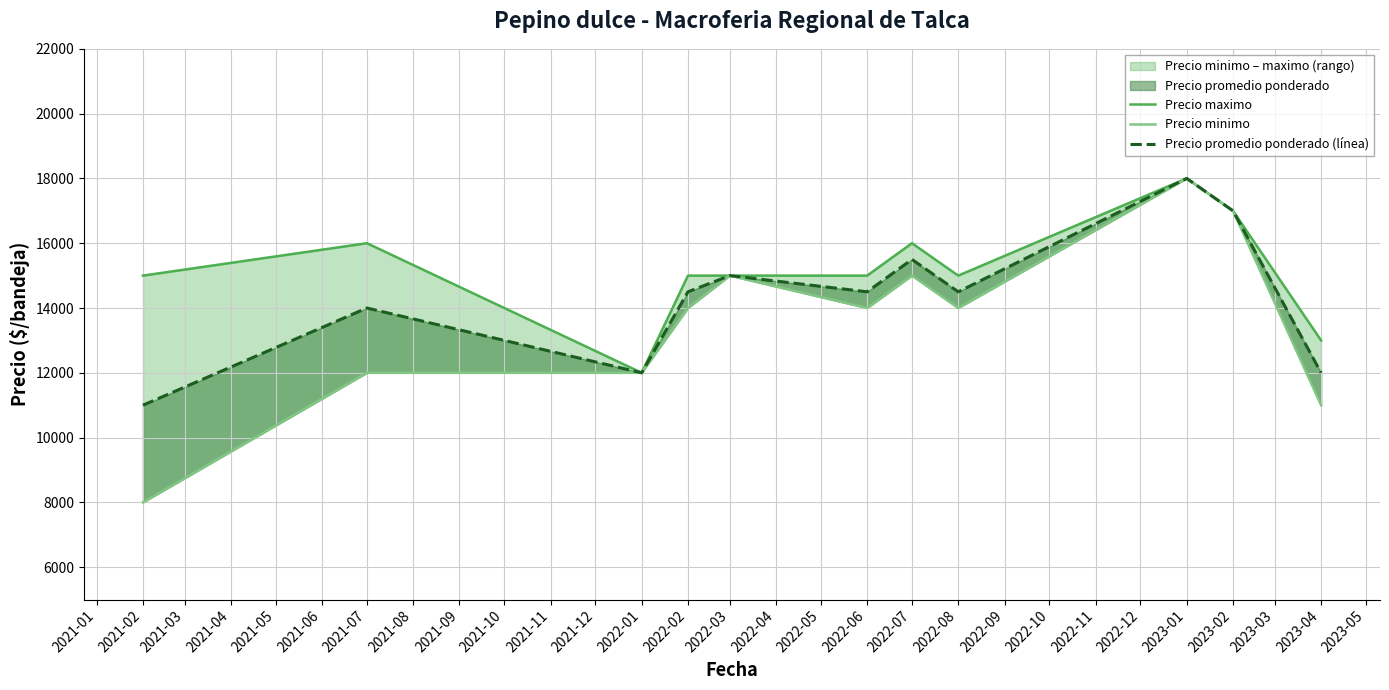

Reading left to right, extract all data points from this chart.

Precio maximo: 15000	16000	12000	15000	15000	15000	16000	15000	18000	17000	13000
Precio minimo: 8000	12000	12000	14000	15000	14000	15000	14000	18000	17000	11000
Precio promedio ponderado (línea): 11000	14000	12000	14500	15000	14500	15500	14500	18000	17000	12000